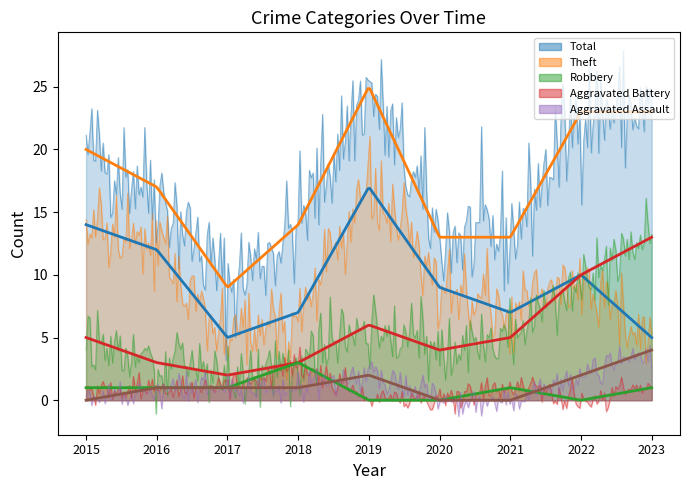

How many categories are shown in the chart?

9